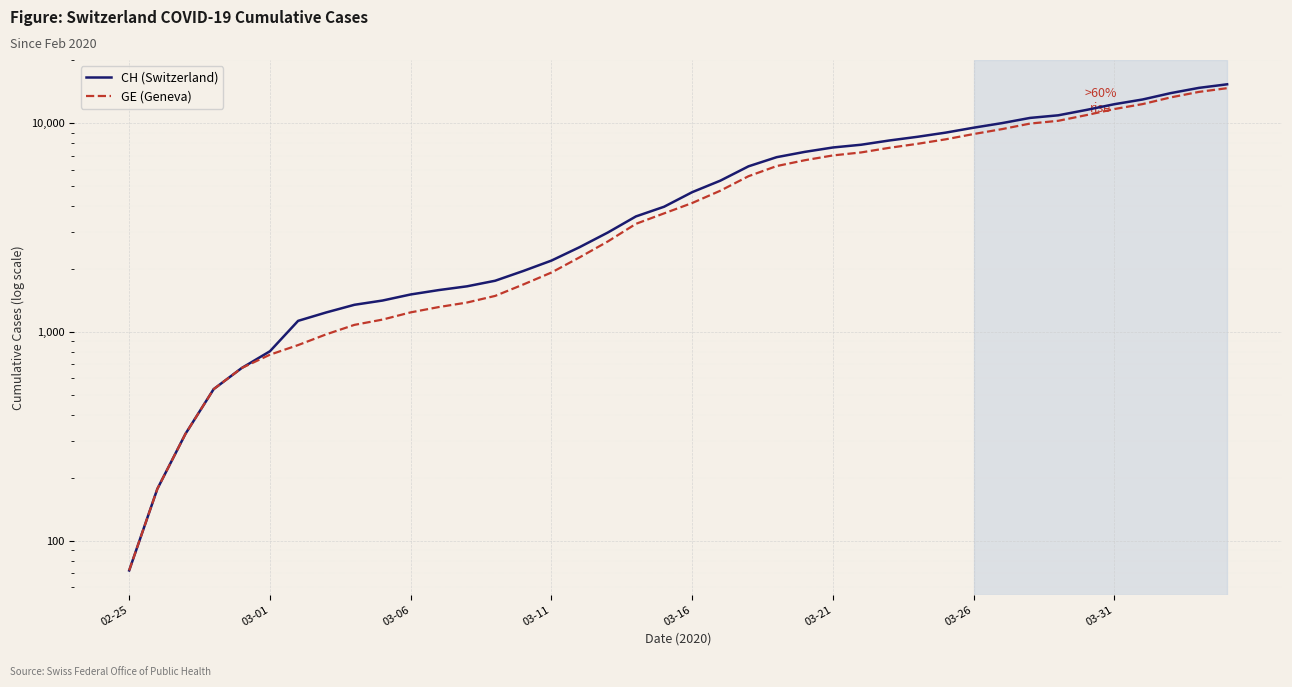

True or false: CH (Switzerland) and GE (Geneva) cross at least once.

False